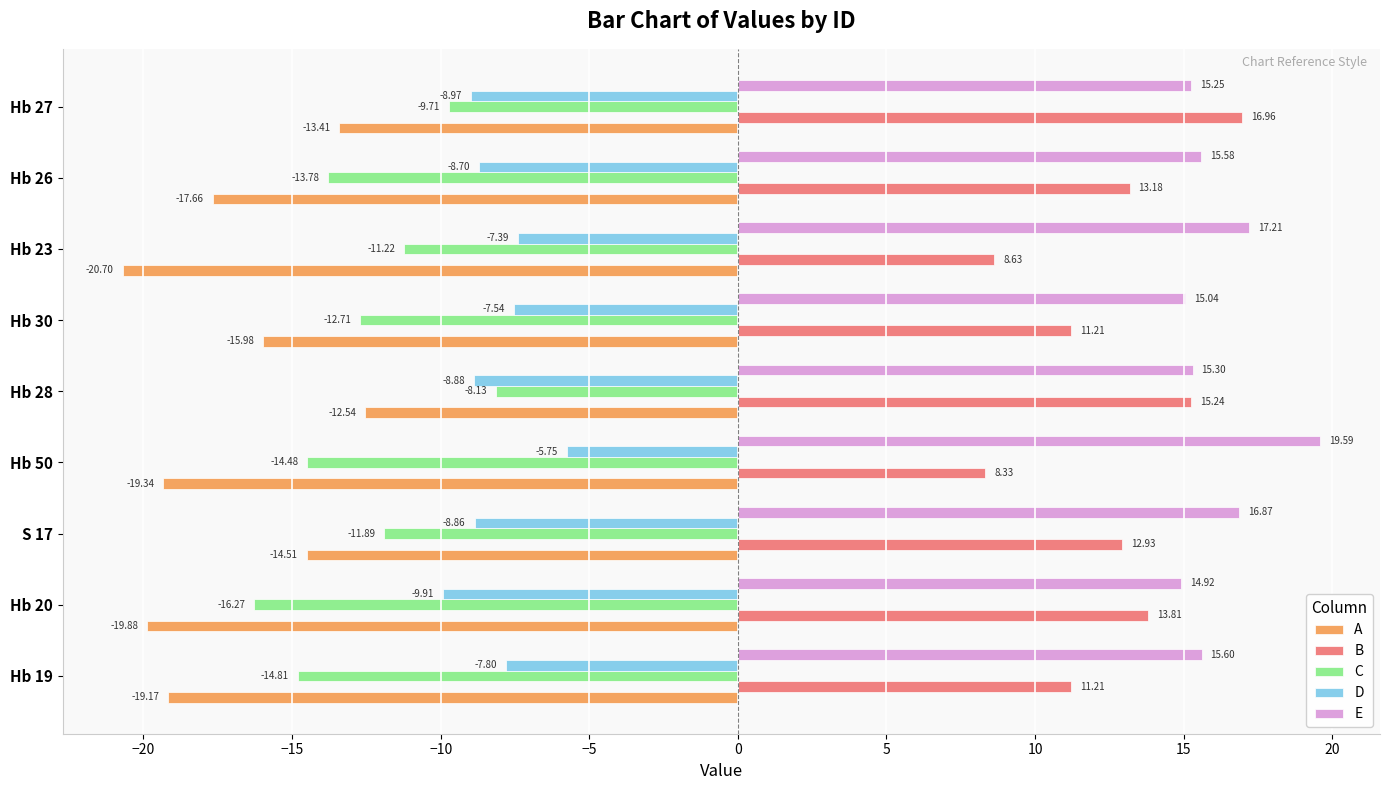

Which category has the lowest value in the E series?

Hb 20